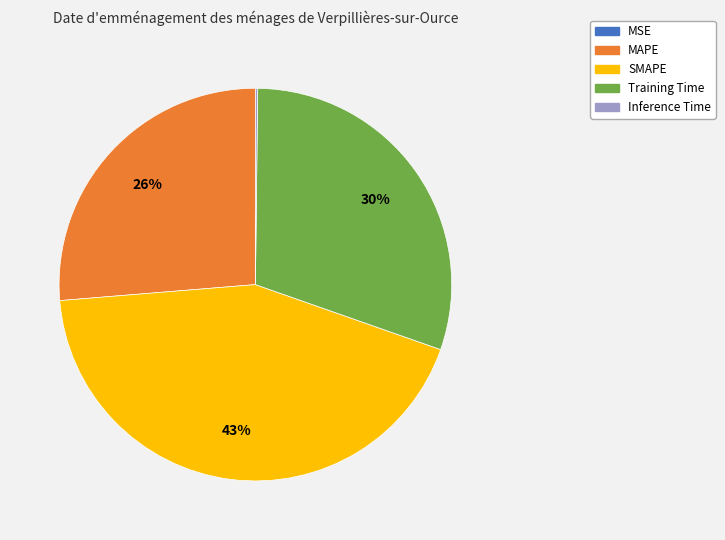

To the nearest percent, what is the difference between the largest and smallest slice percentages?

43%